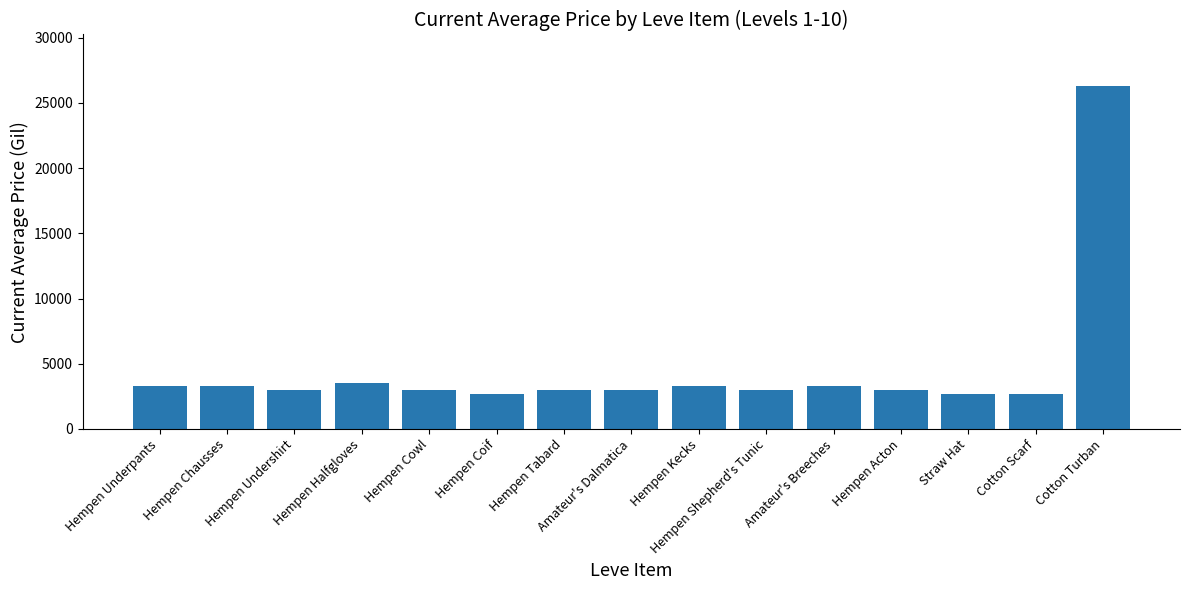

At which label does the data first exceed 3008?

Hempen Underpants